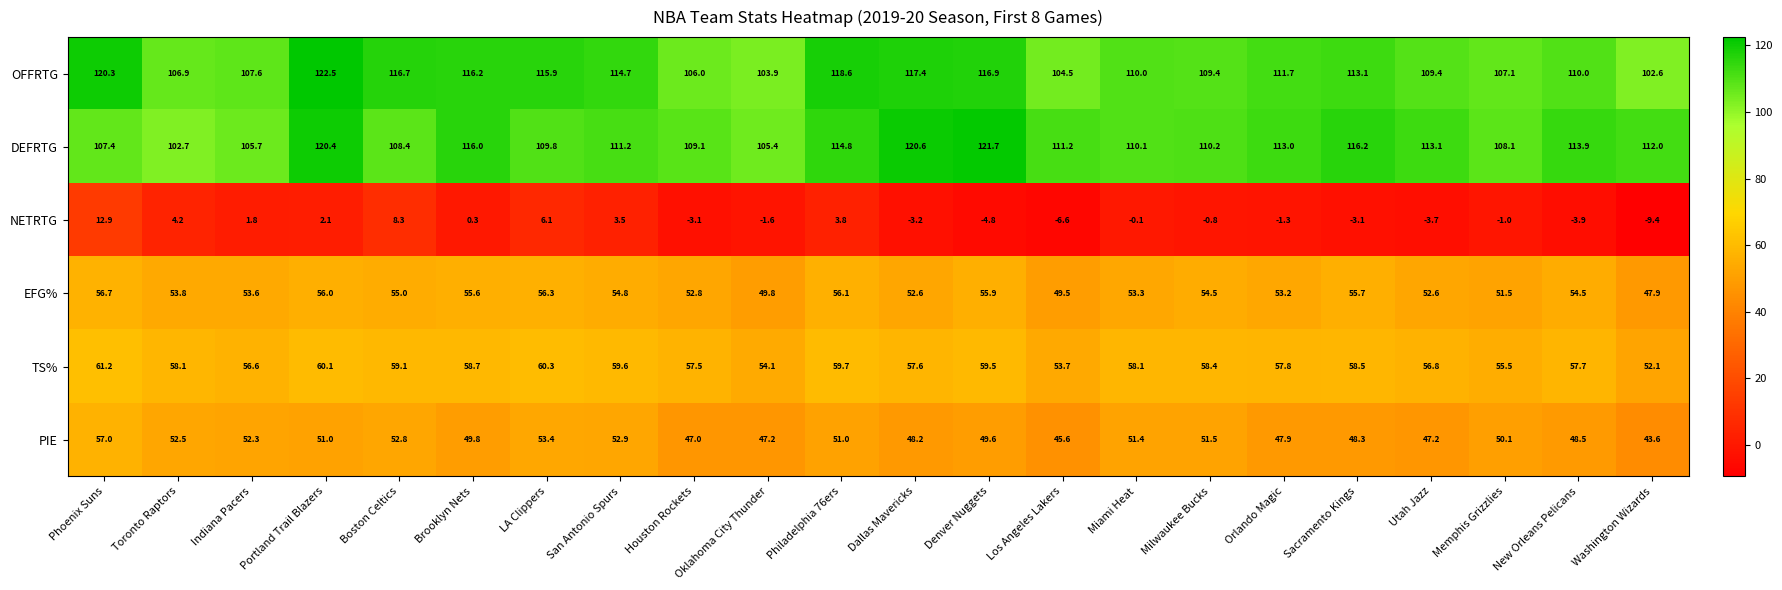

Which series has the widest spread of values?

NETRTG